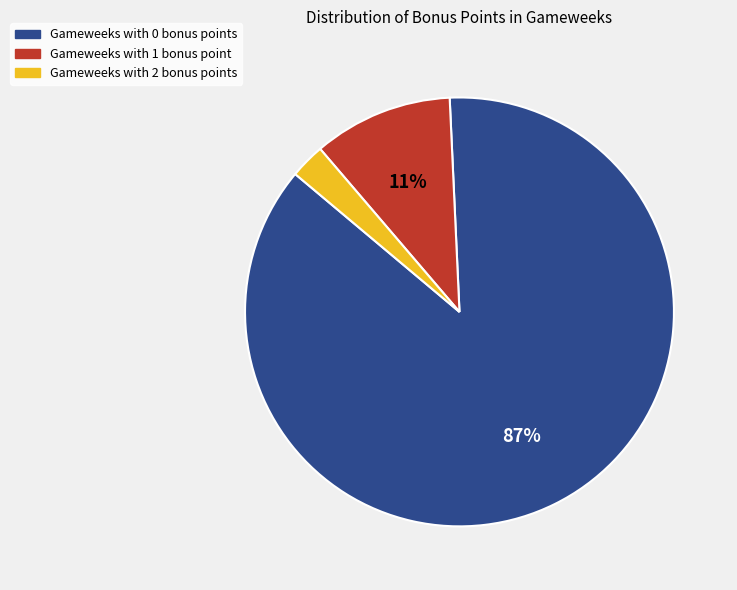

Does any single category account for the majority?

Yes